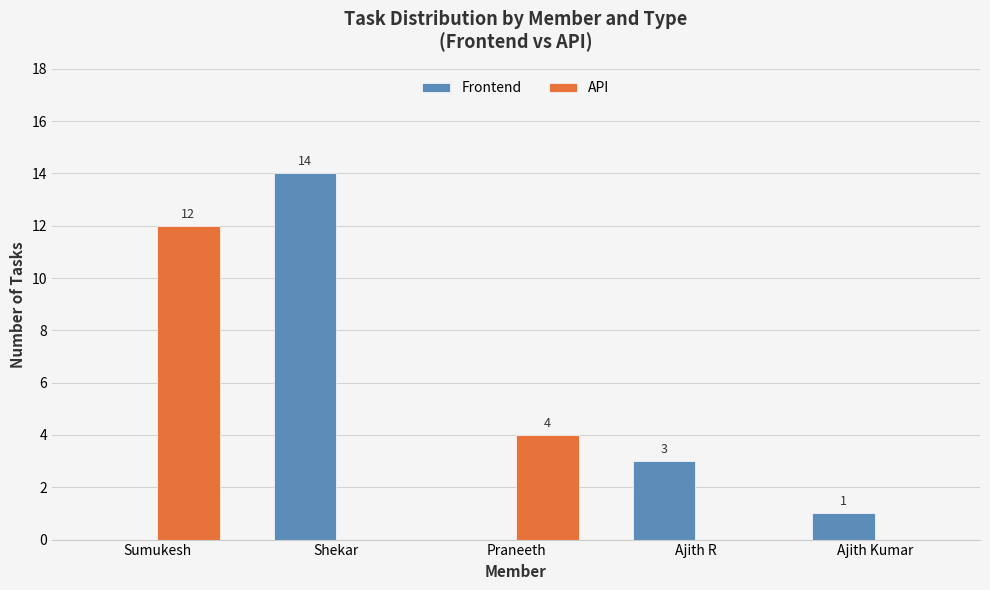

What is the sum of the API values at Sumukesh and Ajith Kumar?

12